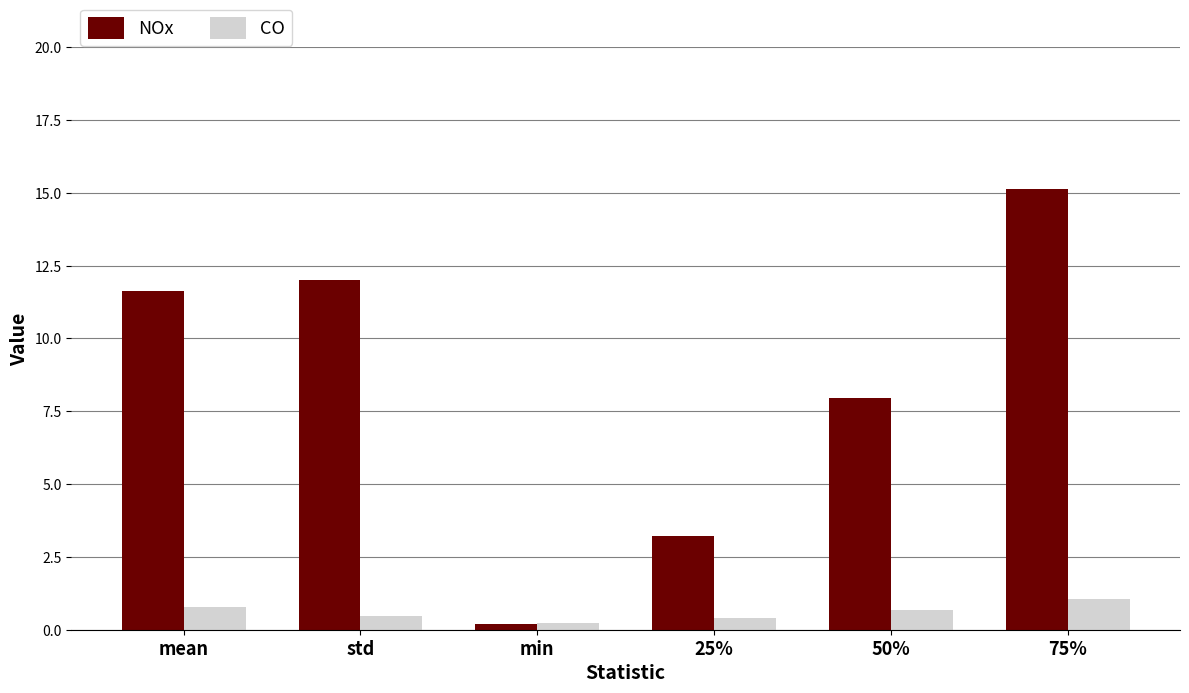

List the series in order of their peak value, highest first.

NOx, CO